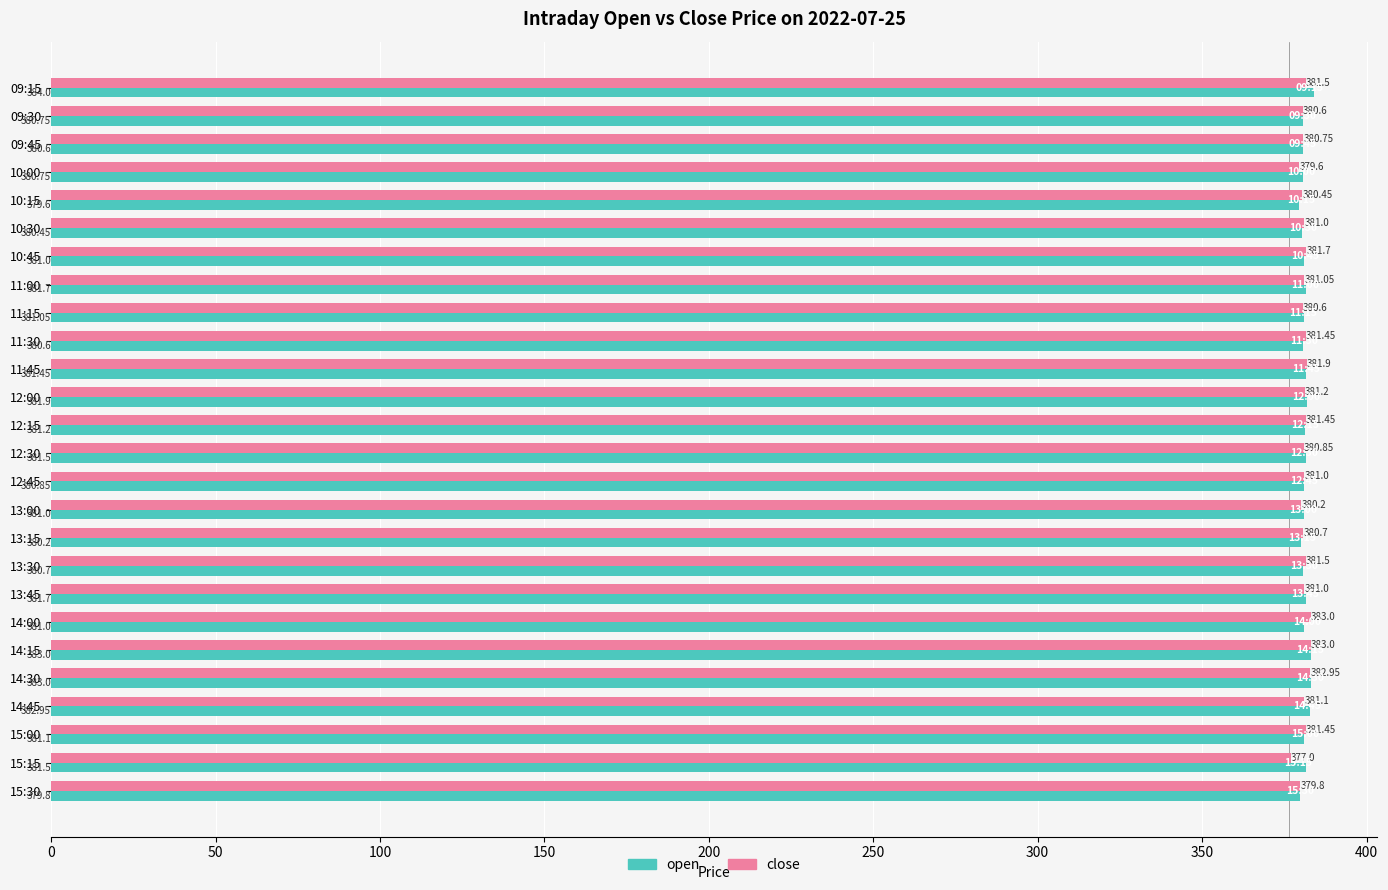

What is the difference between the maximum and minimum values in the open series?

4.4